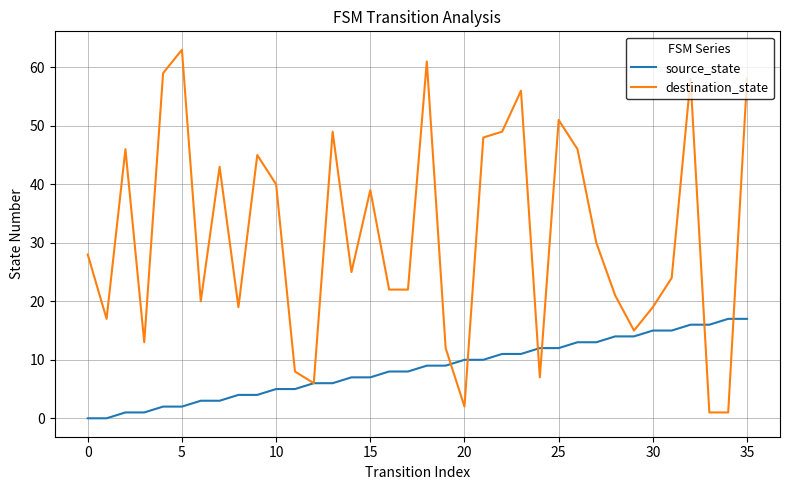

What are all the series names shown in the legend?

source_state, destination_state